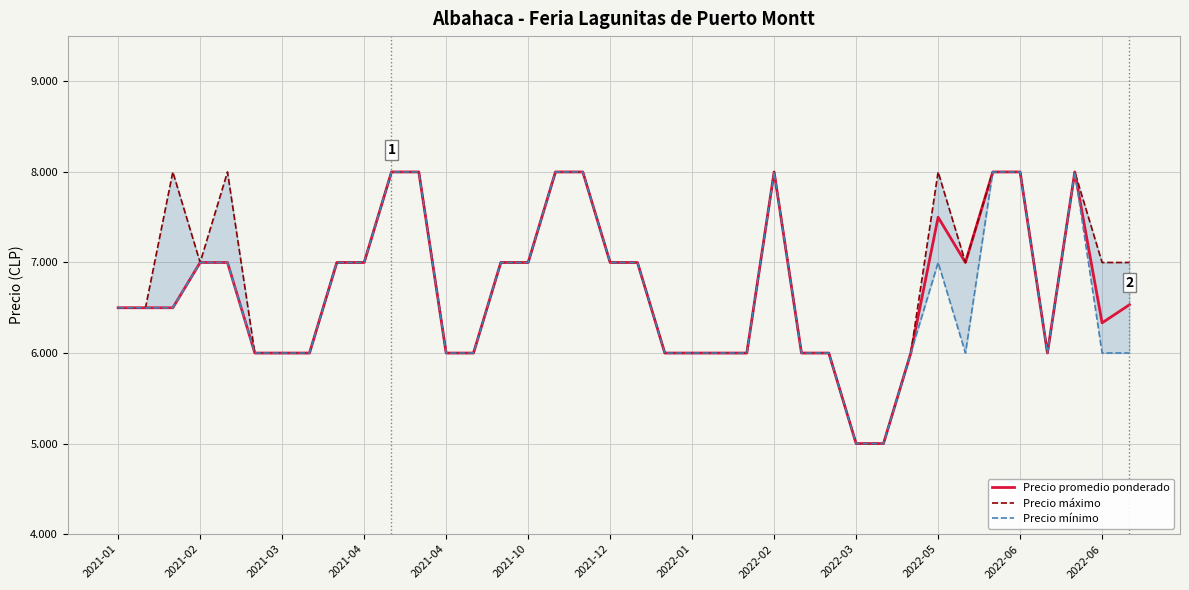

What is the smallest value displayed?

5000